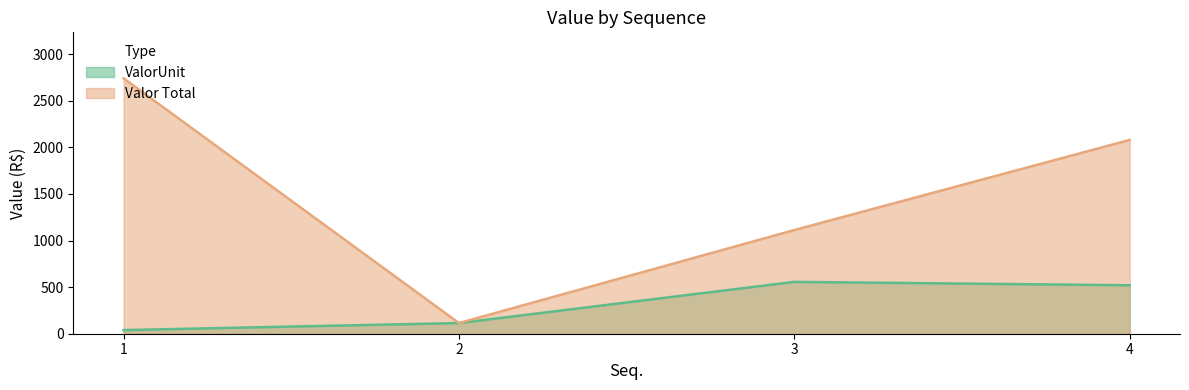

True or false: Valor Total has a value of 1112.8 at 3.

True